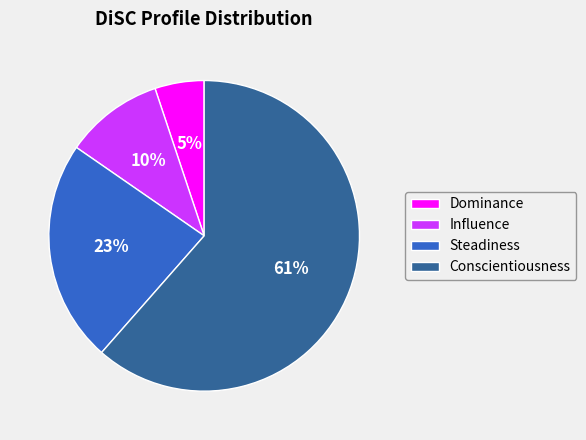

Which slice is the largest?

Conscientiousness